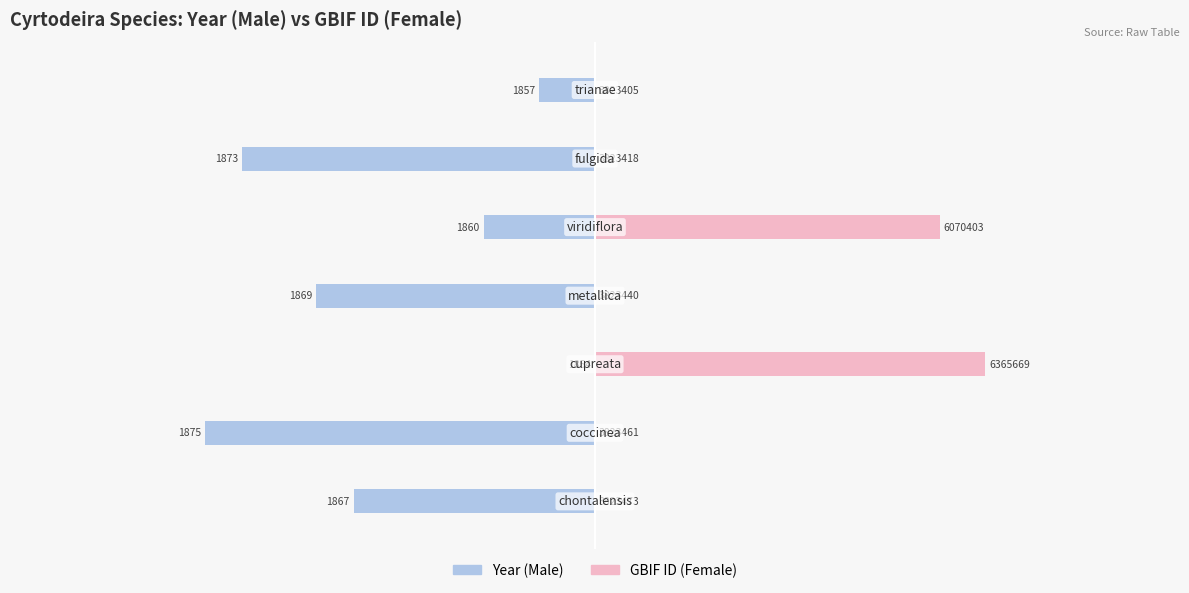

How many groups of bars are there?

7